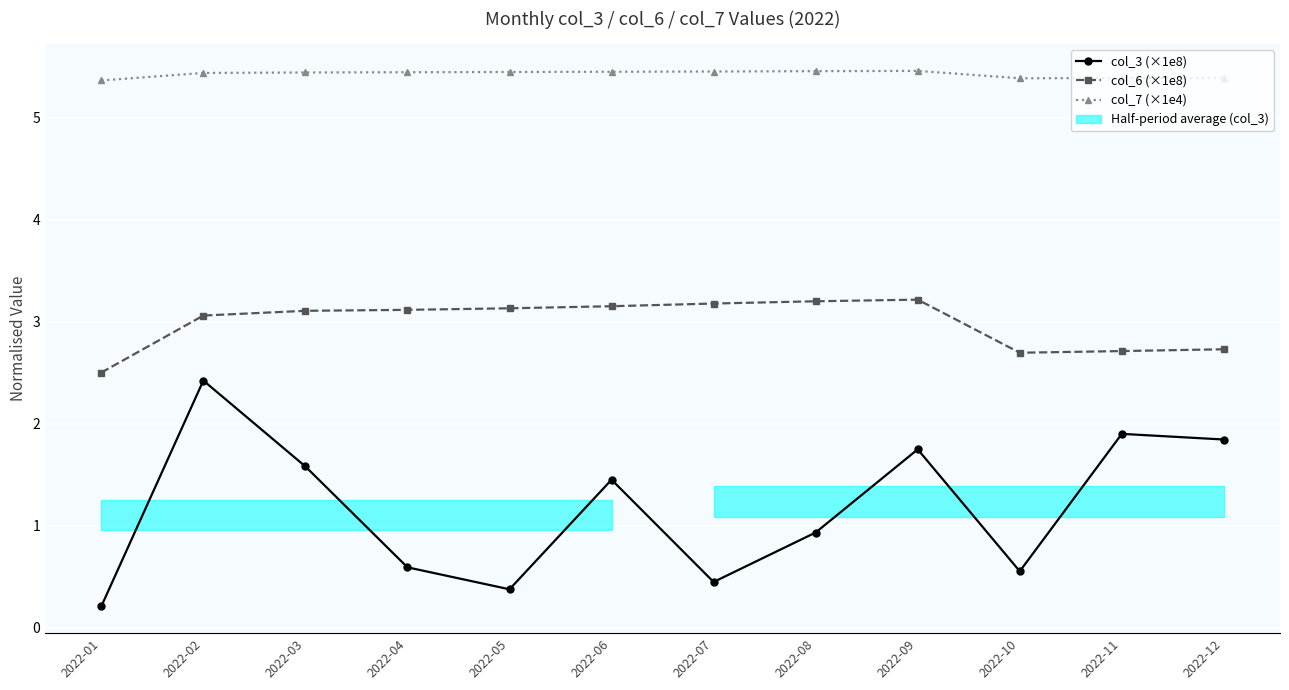

How many series are shown in this chart?

3